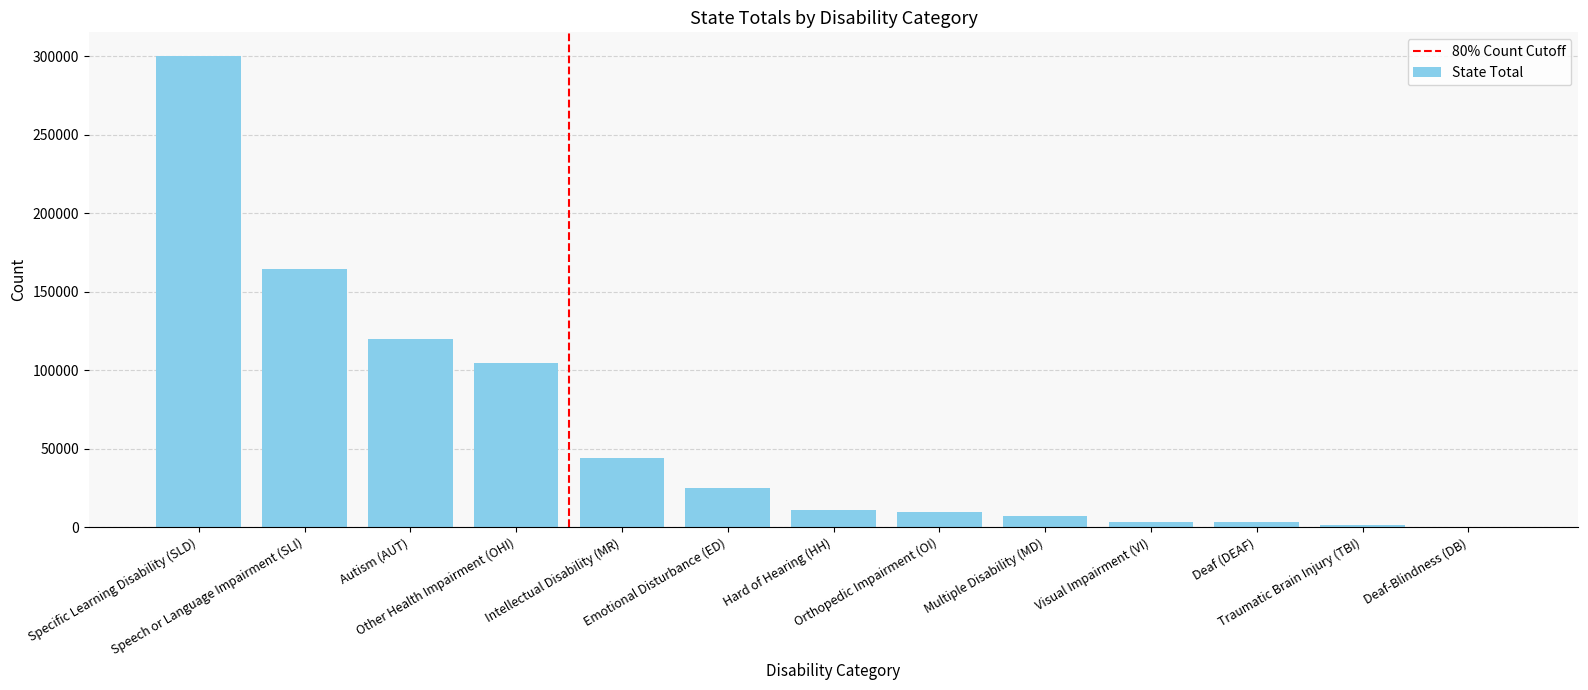

What is the difference between the values at Autism (AUT) and Orthopedic Impairment (OI)?

110179